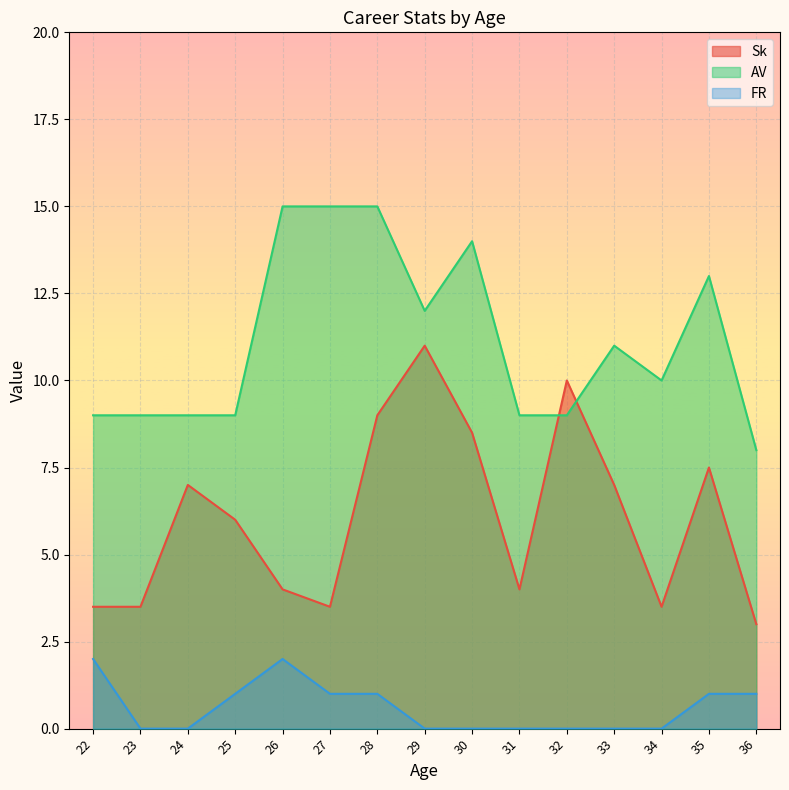

Which series has the largest total across all categories?

AV